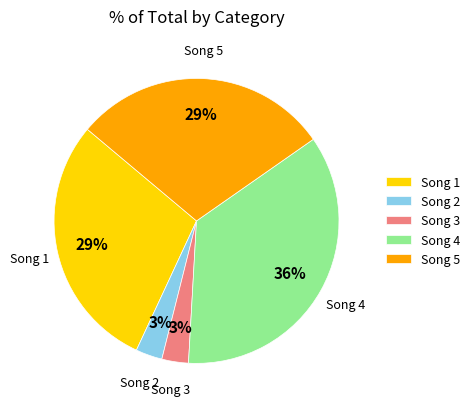

Between Song 5 and Song 2, which is larger?

Song 5